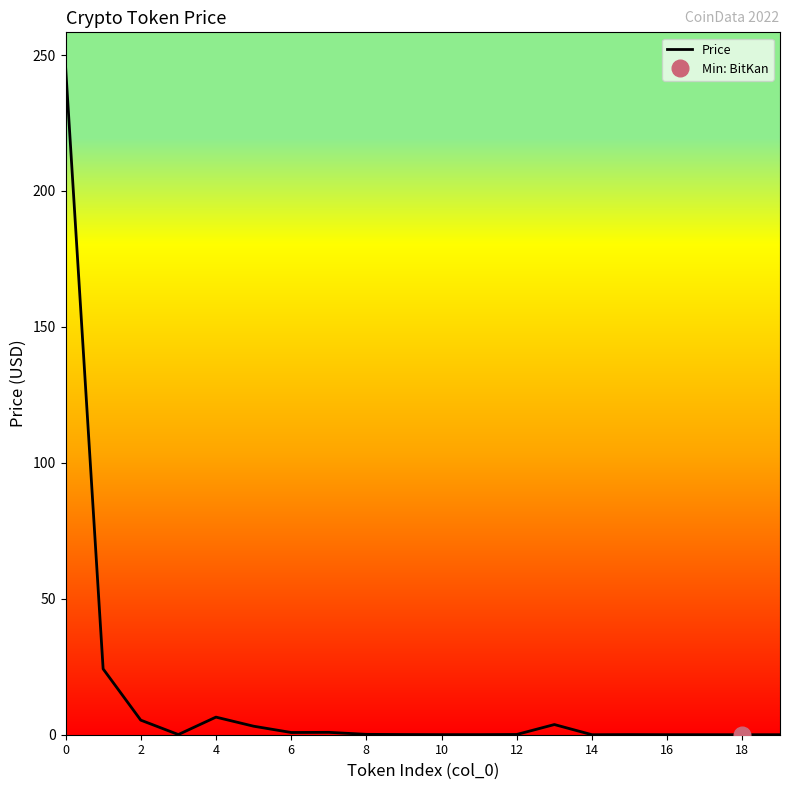

What is the difference between the values at 18 and 16?

0.1